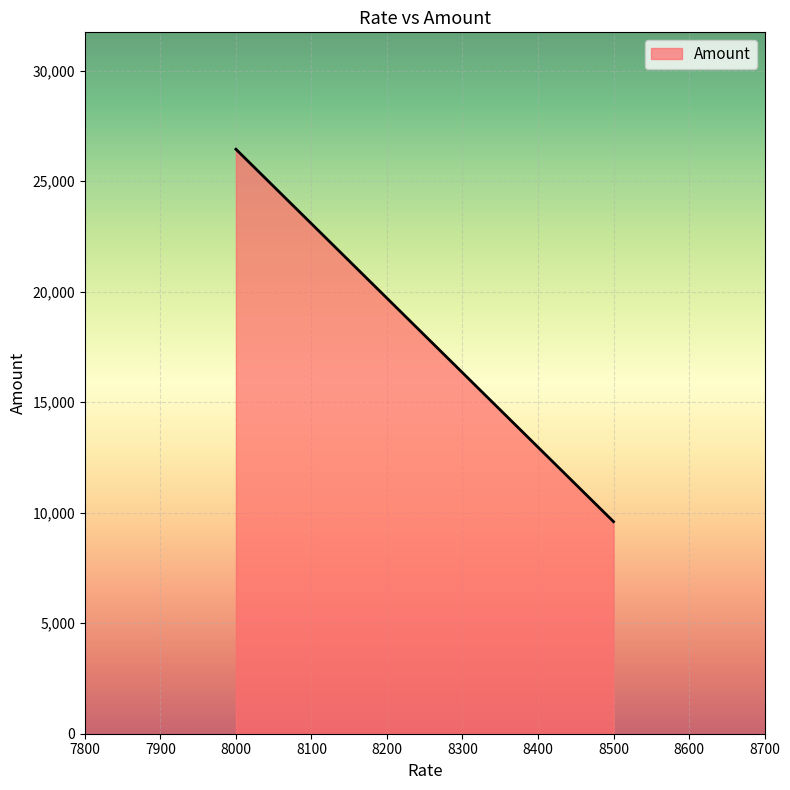

What is the difference between the maximum and minimum values?

16854.2